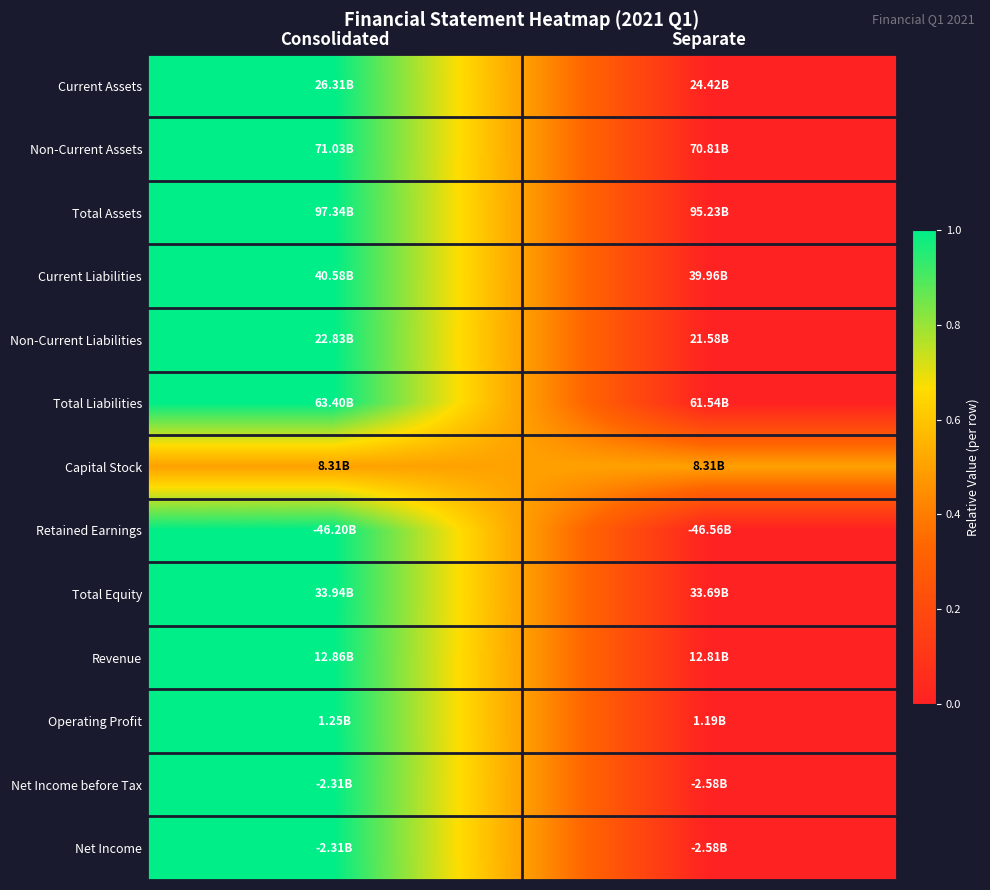

Reading left to right, transcribe all the data shown in this chart.

Current Assets: Consolidated=1.0	Separate=0.0
Non-Current Assets: Consolidated=1.0	Separate=0.0
Total Assets: Consolidated=1.0	Separate=0.0
Current Liabilities: Consolidated=1.0	Separate=0.0
Non-Current Liabilities: Consolidated=1.0	Separate=0.0
Total Liabilities: Consolidated=1.0	Separate=0.0
Capital Stock: Consolidated=0.5	Separate=0.5
Retained Earnings: Consolidated=1.0	Separate=0.0
Total Equity: Consolidated=1.0	Separate=0.0
Revenue: Consolidated=1.0	Separate=0.0
Operating Profit: Consolidated=1.0	Separate=0.0
Net Income before Tax: Consolidated=1.0	Separate=0.0
Net Income: Consolidated=1.0	Separate=0.0